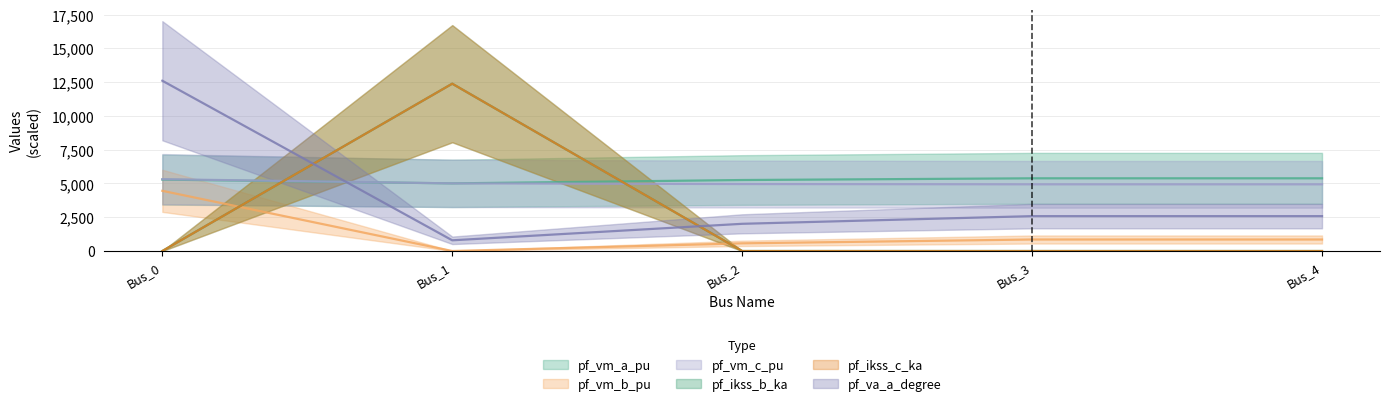

Which series has the largest total across all categories?

pf_vm_a_pu